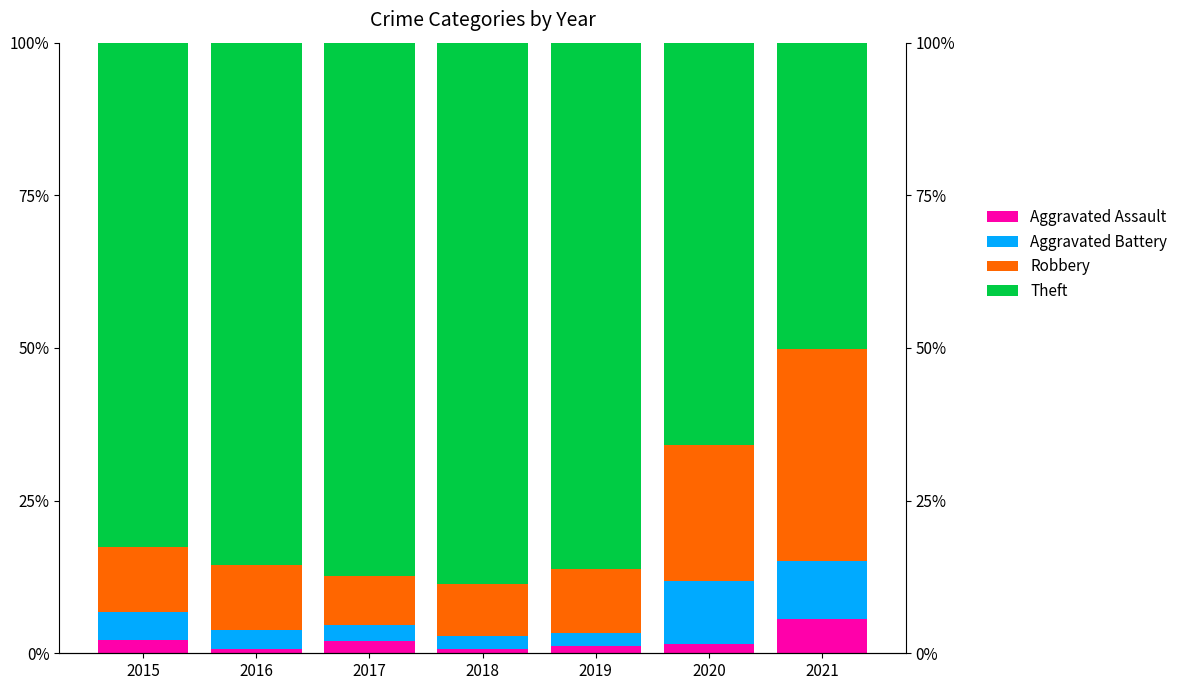

What is the total value across all series at 2021?

100.0